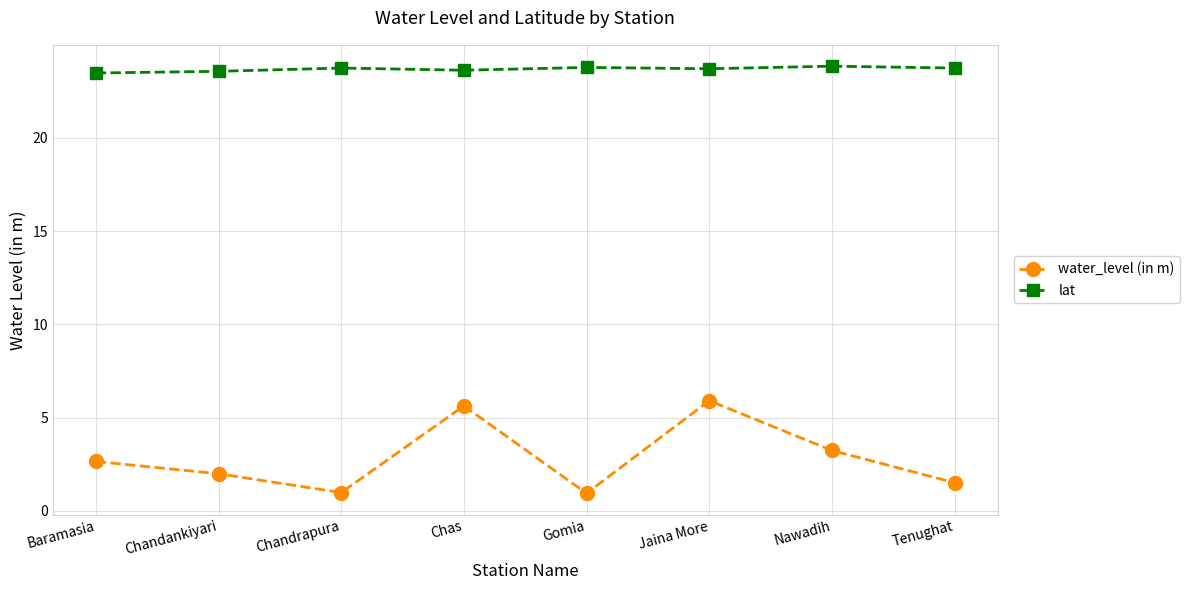

Which series changed the most between Chandankiyari and Chandrapura?

water_level (in m)